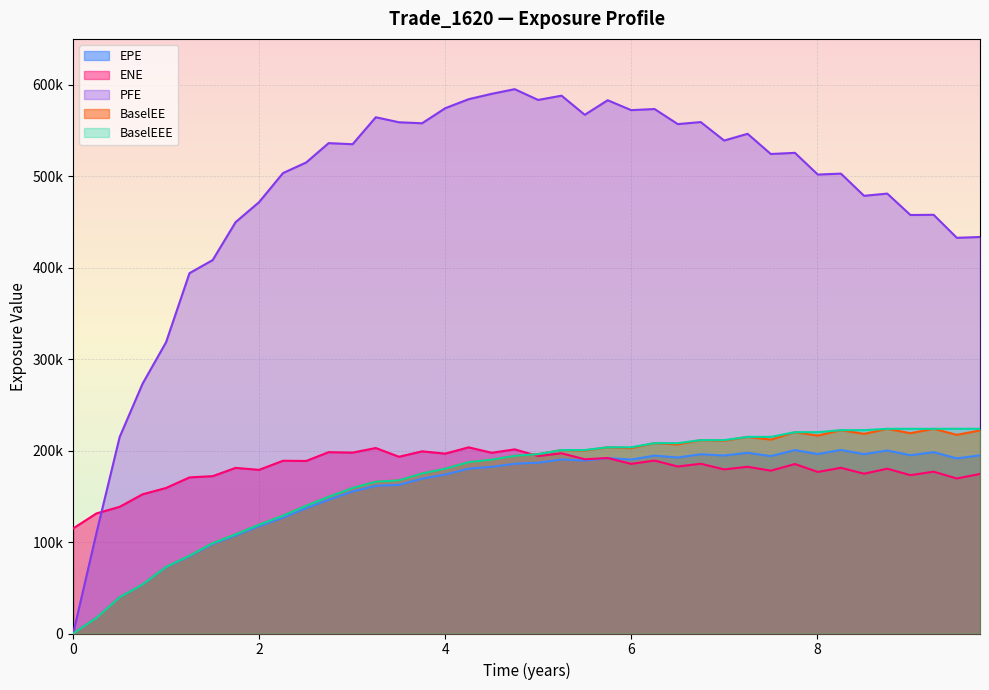

At how many categories does at least one series exceed 563114?

11